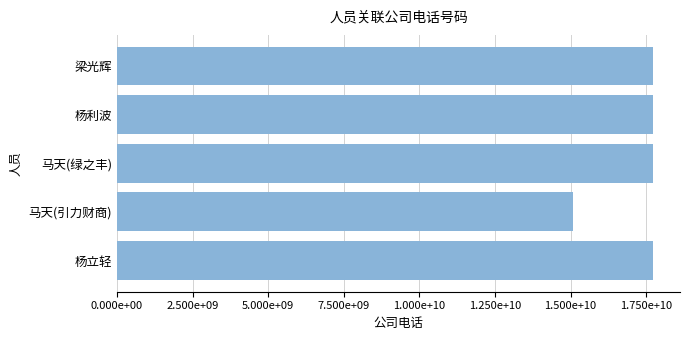

What is the greatest value displayed?

17732815188